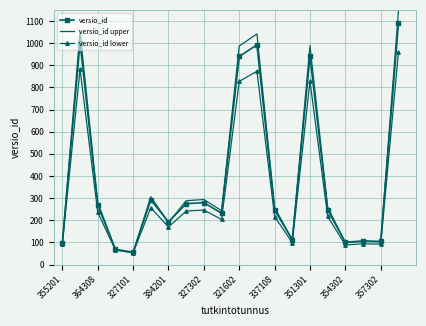

What is the maximum value for versio_id lower?

958.3